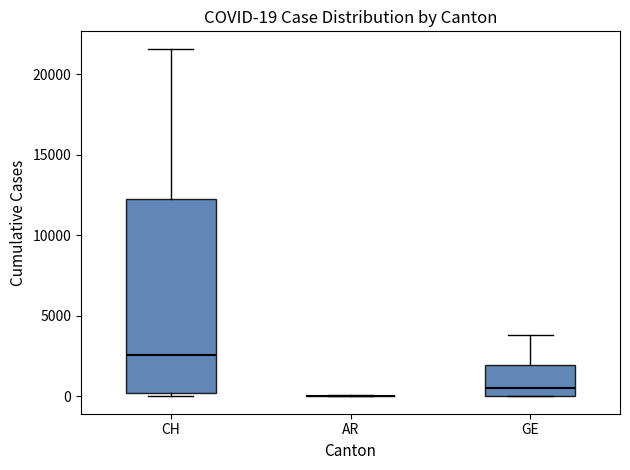

Which box is the tallest, from its lower edge to its upper edge?

CH